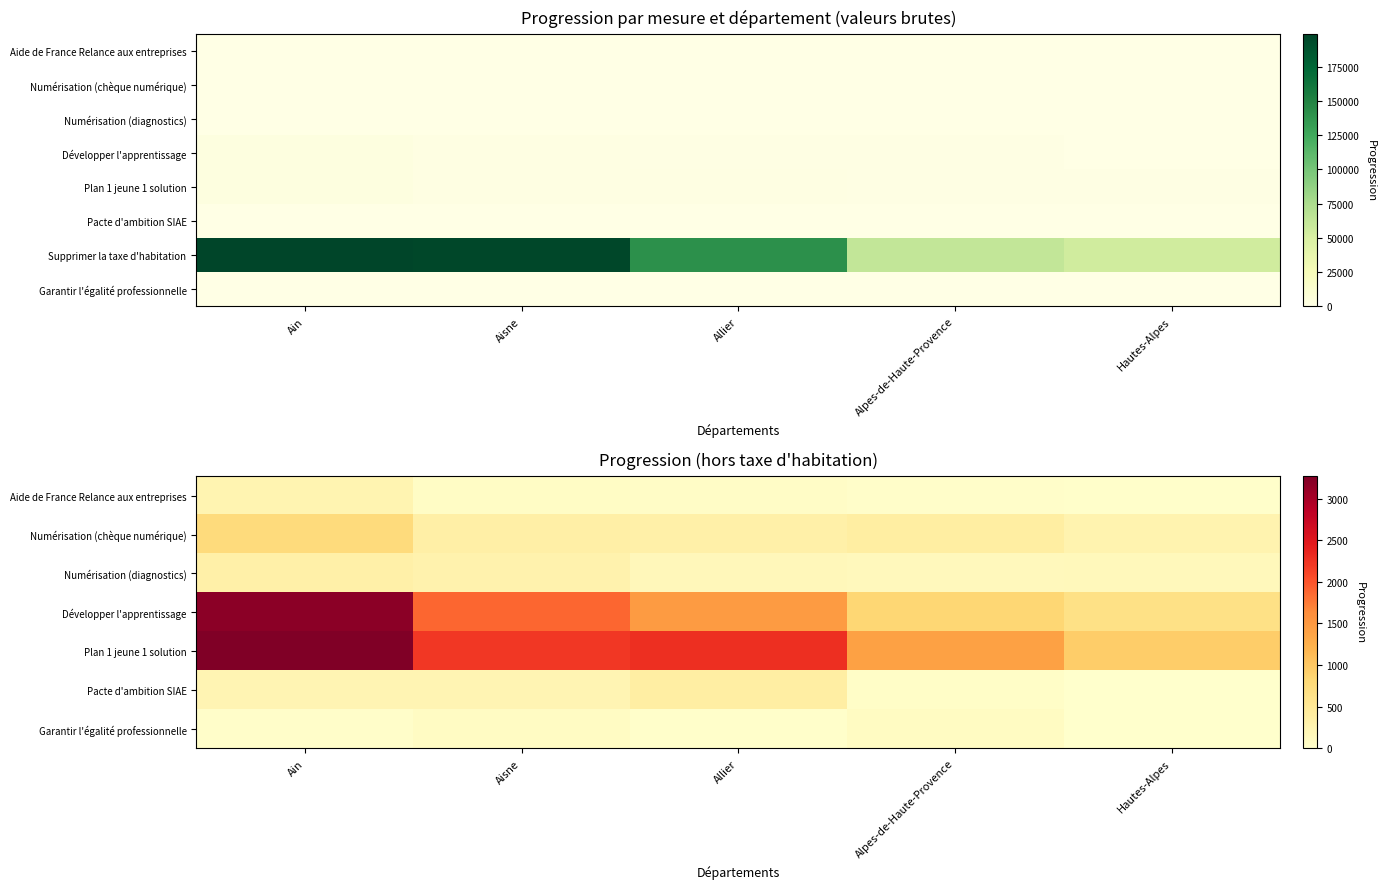

At which category is the sum across all series the highest?

Ain